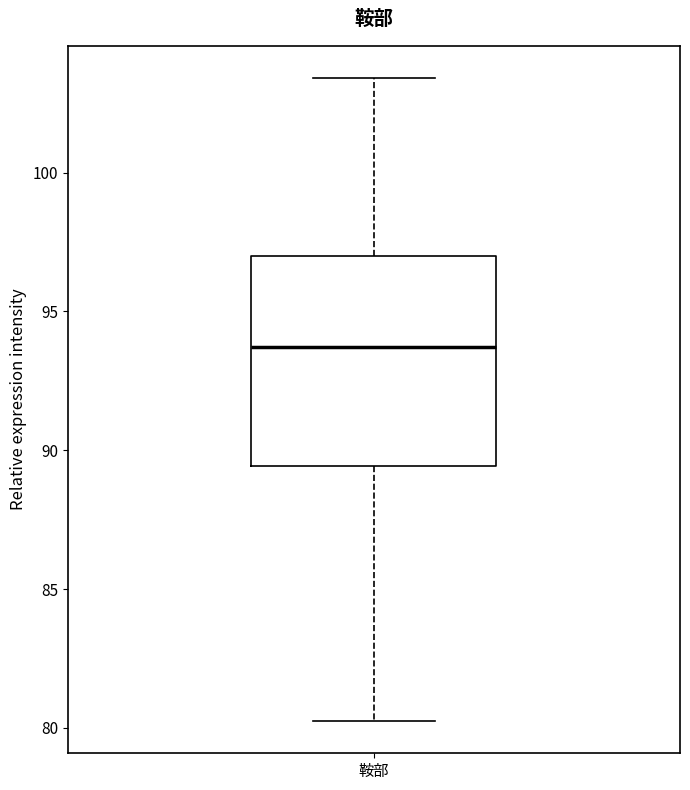

Read this box plot against the y-axis: the position of the median line, the range covered by the box, and the ends of both whiskers. The values are not printed on the chart, so give them approximately, as read against the axis.

median 93.5, box 89.5 to 97.0, whiskers 80.0 to 103.5